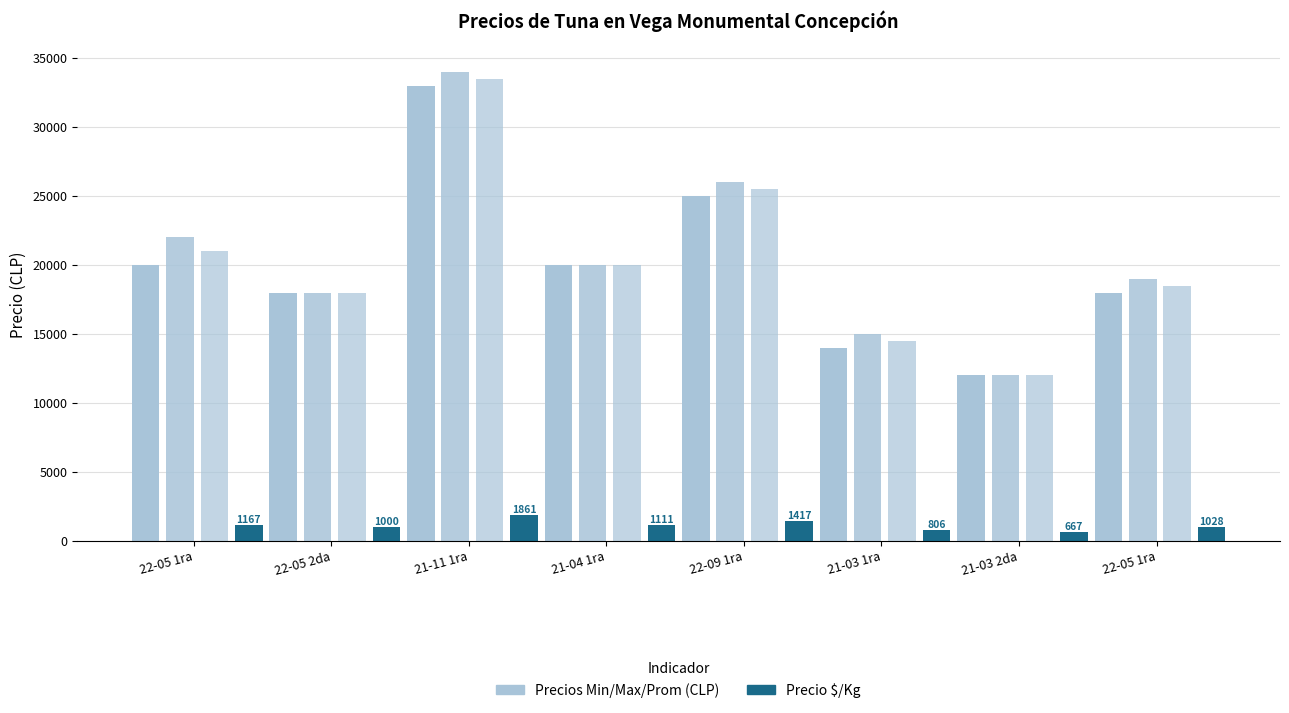

Between 21-11 1ra and 21-04 1ra, which is larger?

21-11 1ra